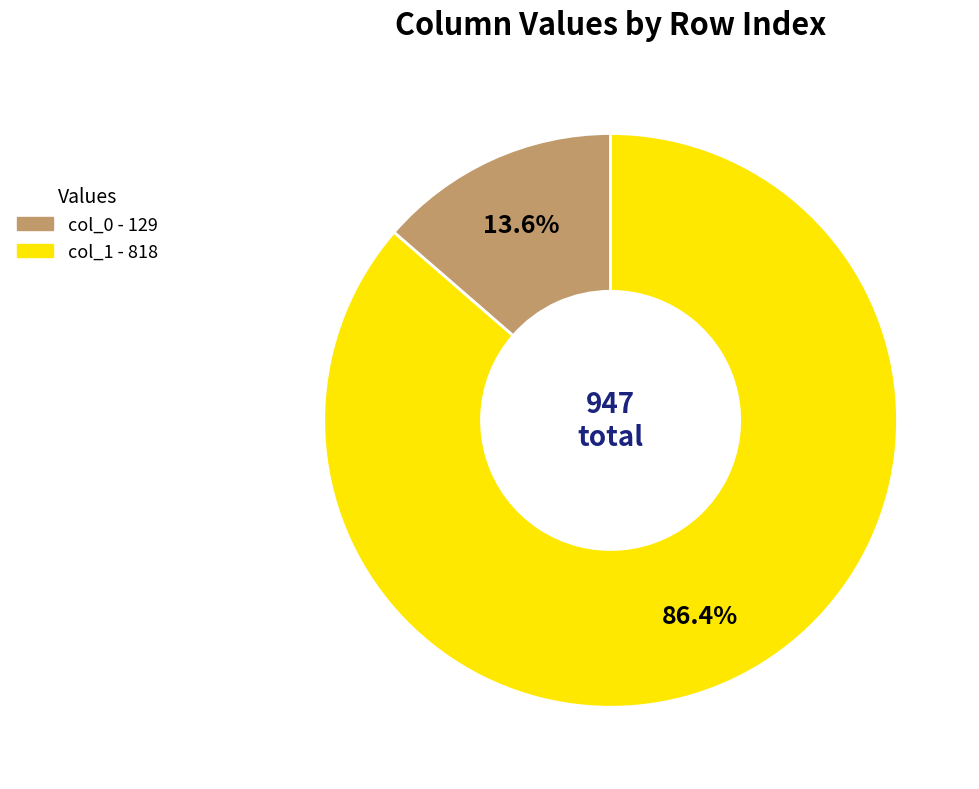

Does any single category account for the majority?

Yes